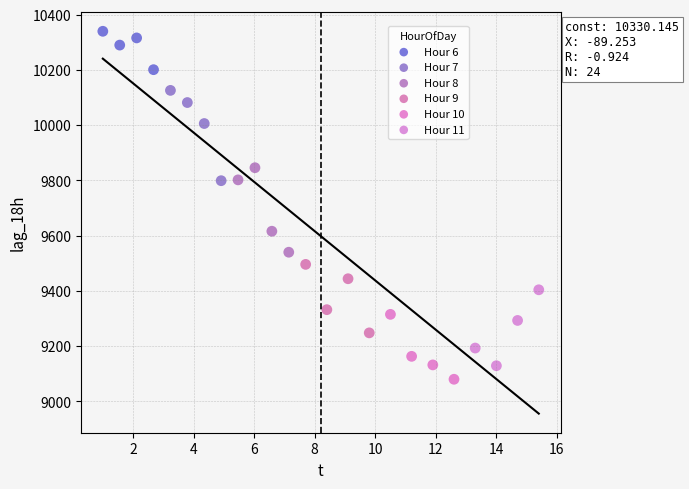

What are all the series names shown in the legend?

Hour 6, Hour 7, Hour 8, Hour 9, Hour 10, Hour 11